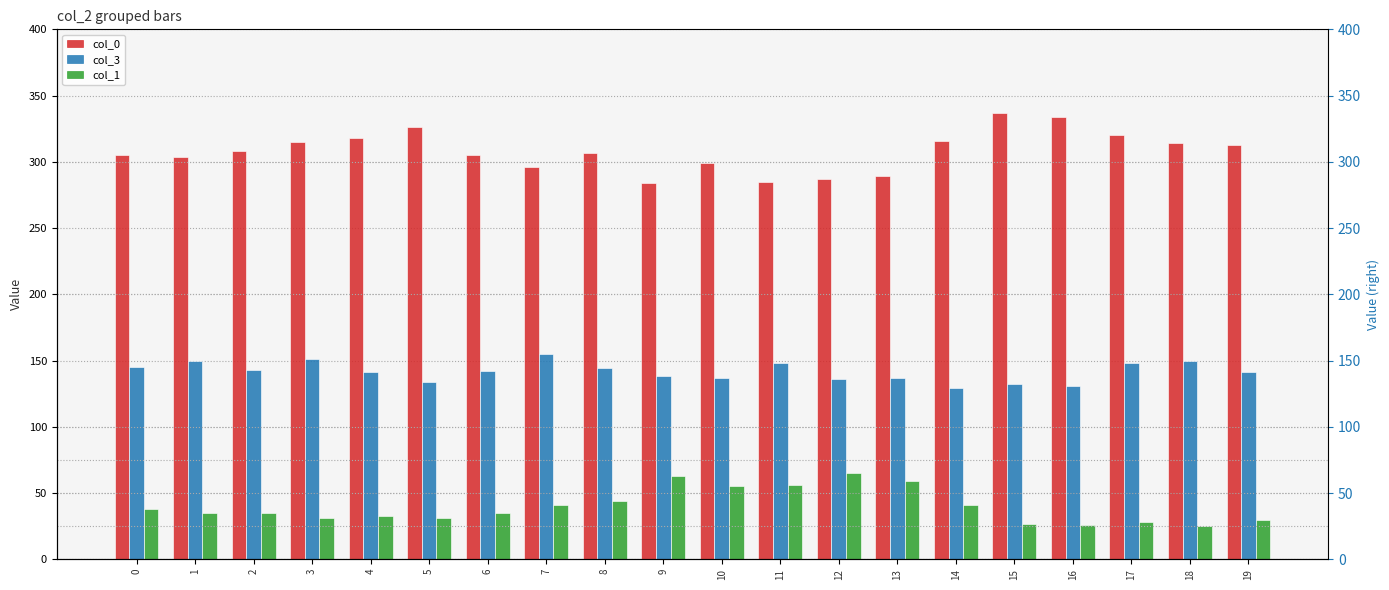

How many series are shown in this chart?

3